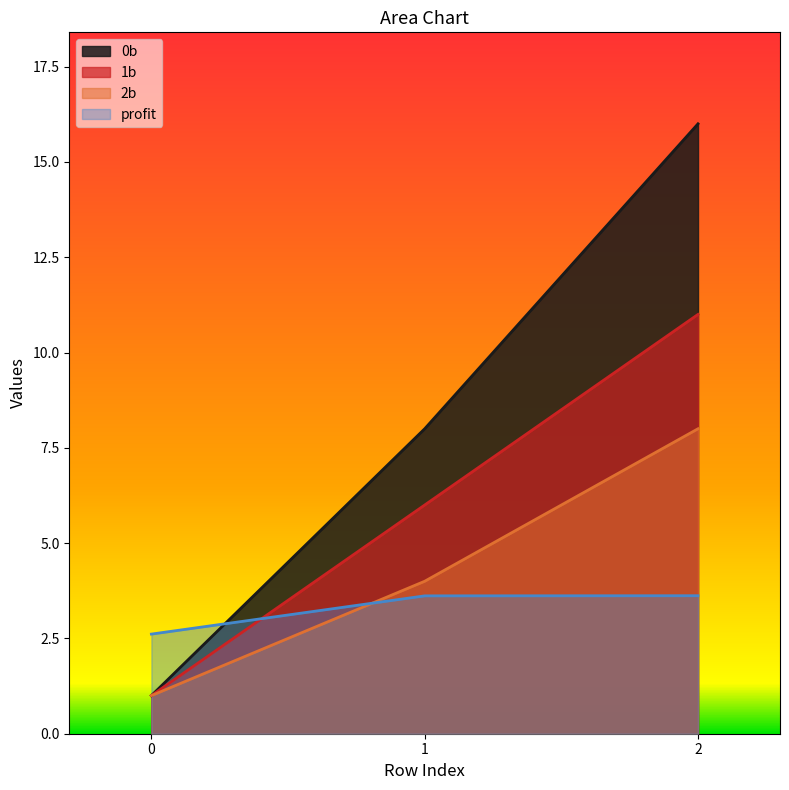

What is the spread (max minus min) of values at 1?

4.4